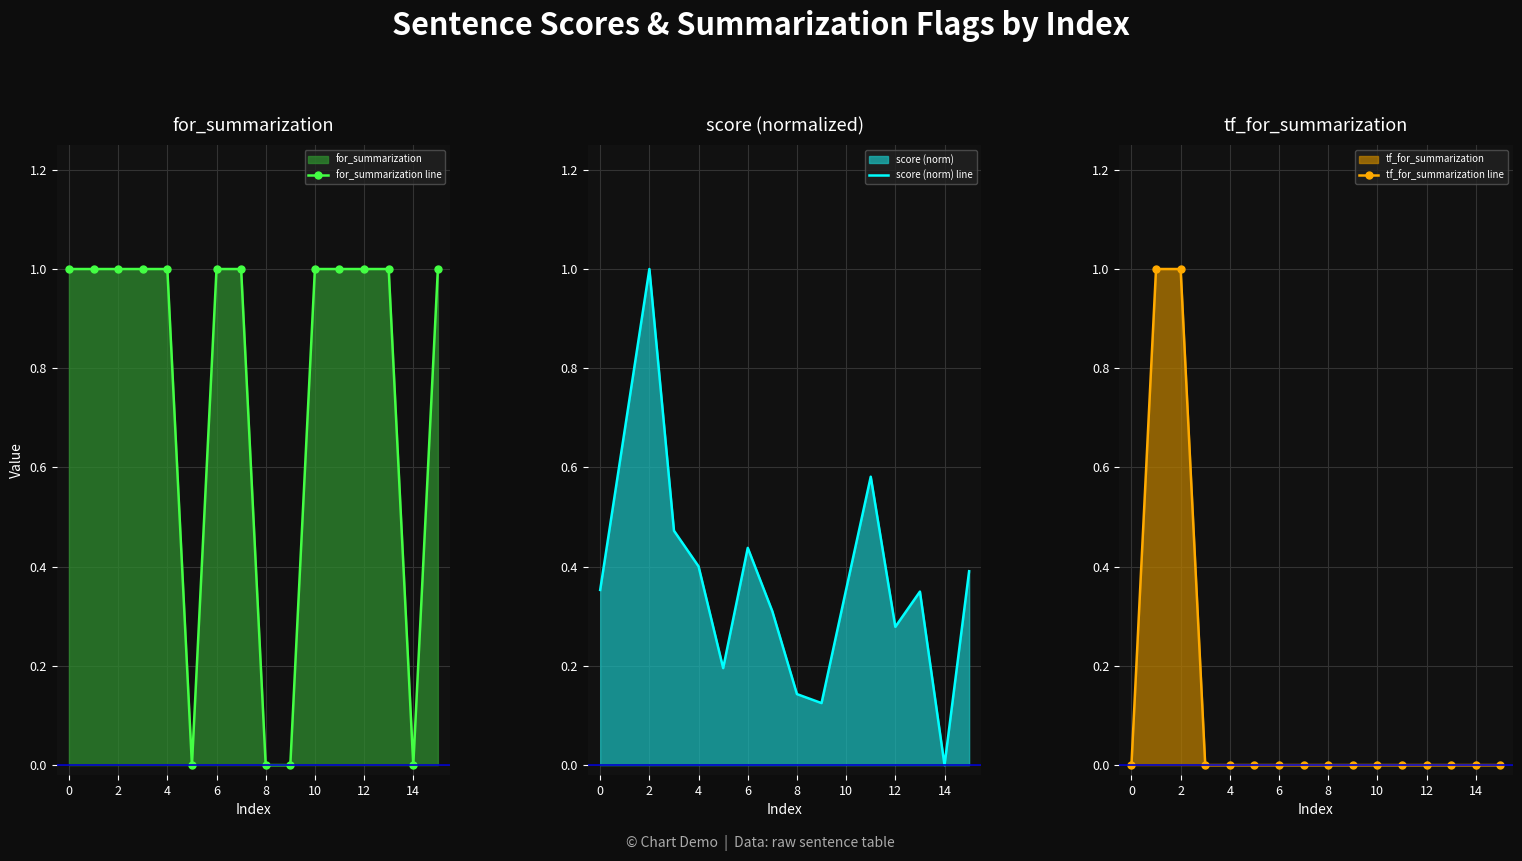

Which category has the lowest value in the score (norm) line series?

14